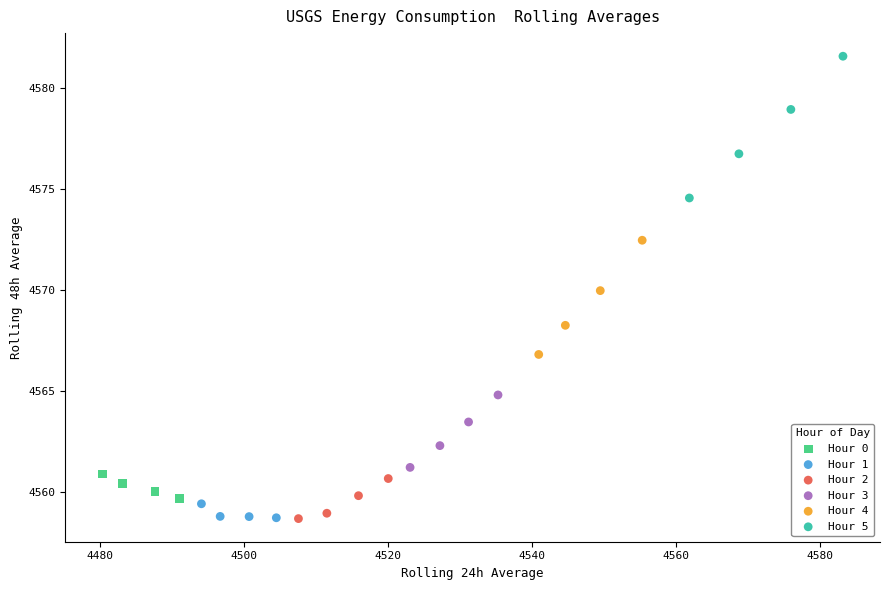

Which series reaches the maximum Y coordinate?

Hour 5